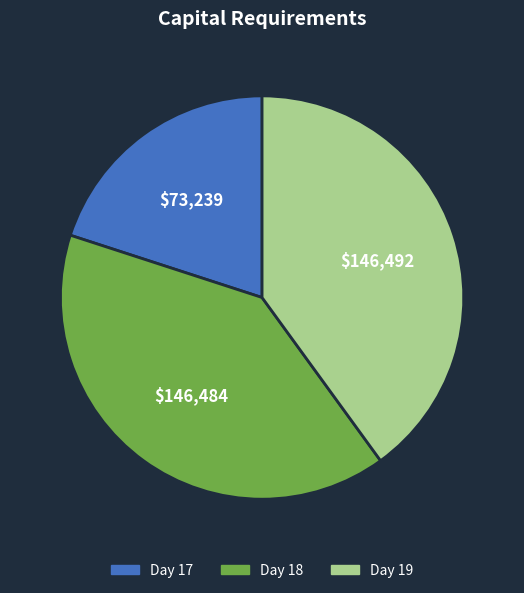

Is there a majority slice in this chart?

No